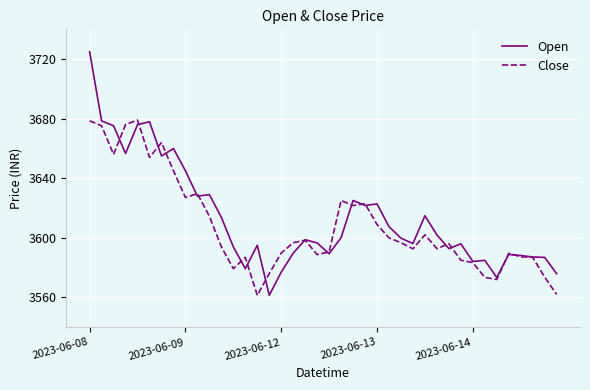

Which series has the widest spread of values?

Open